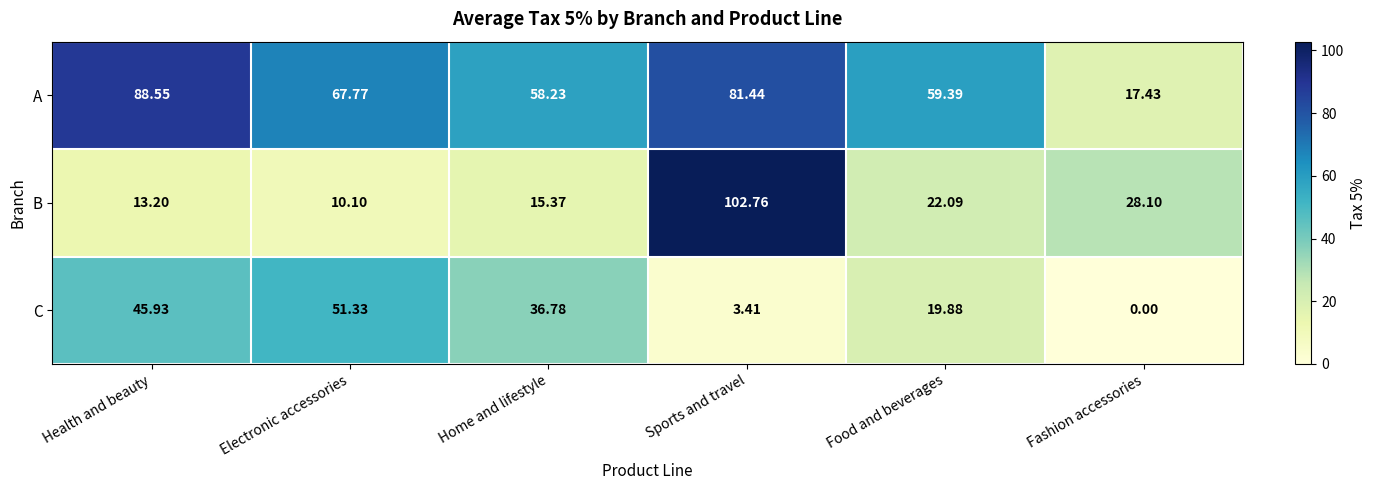

How many categories are shown in the chart?

6